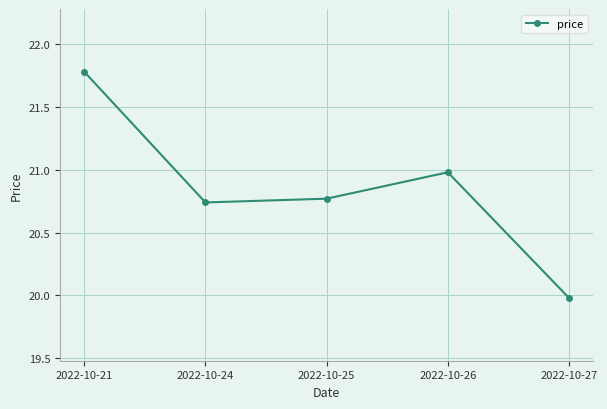

How many interior local peaks (higher than both neighbors) does the data have?

1